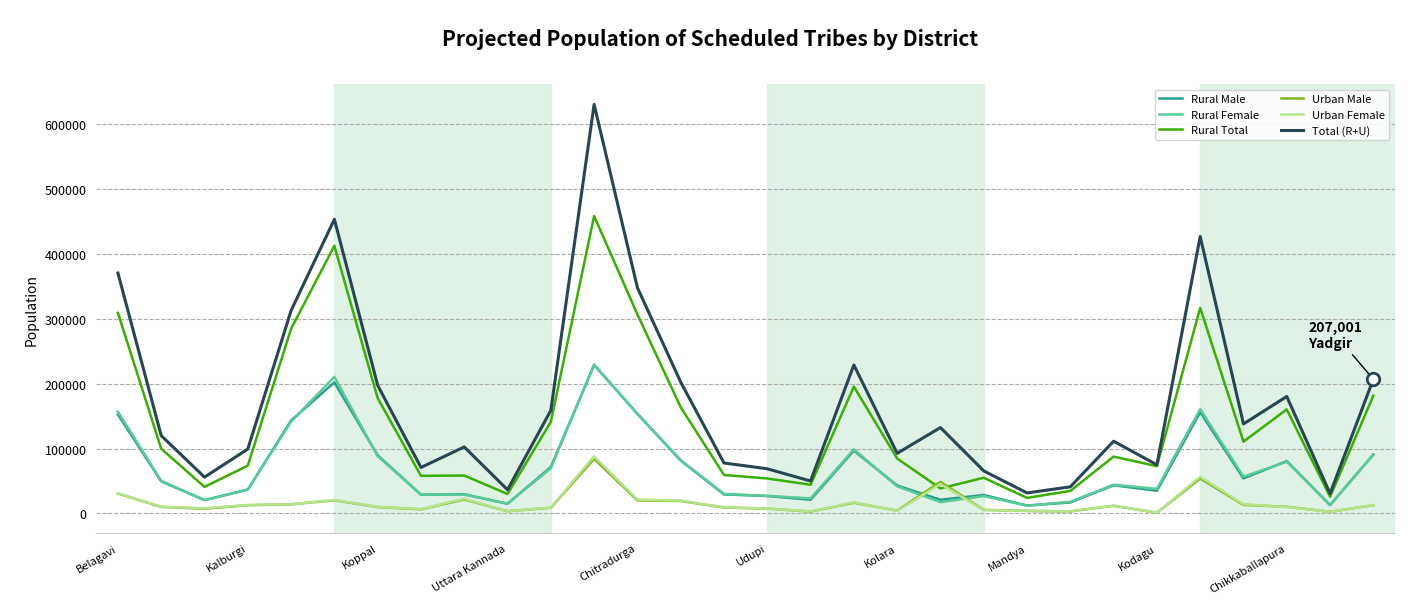

What is the highest value of the Urban Male series?

84112